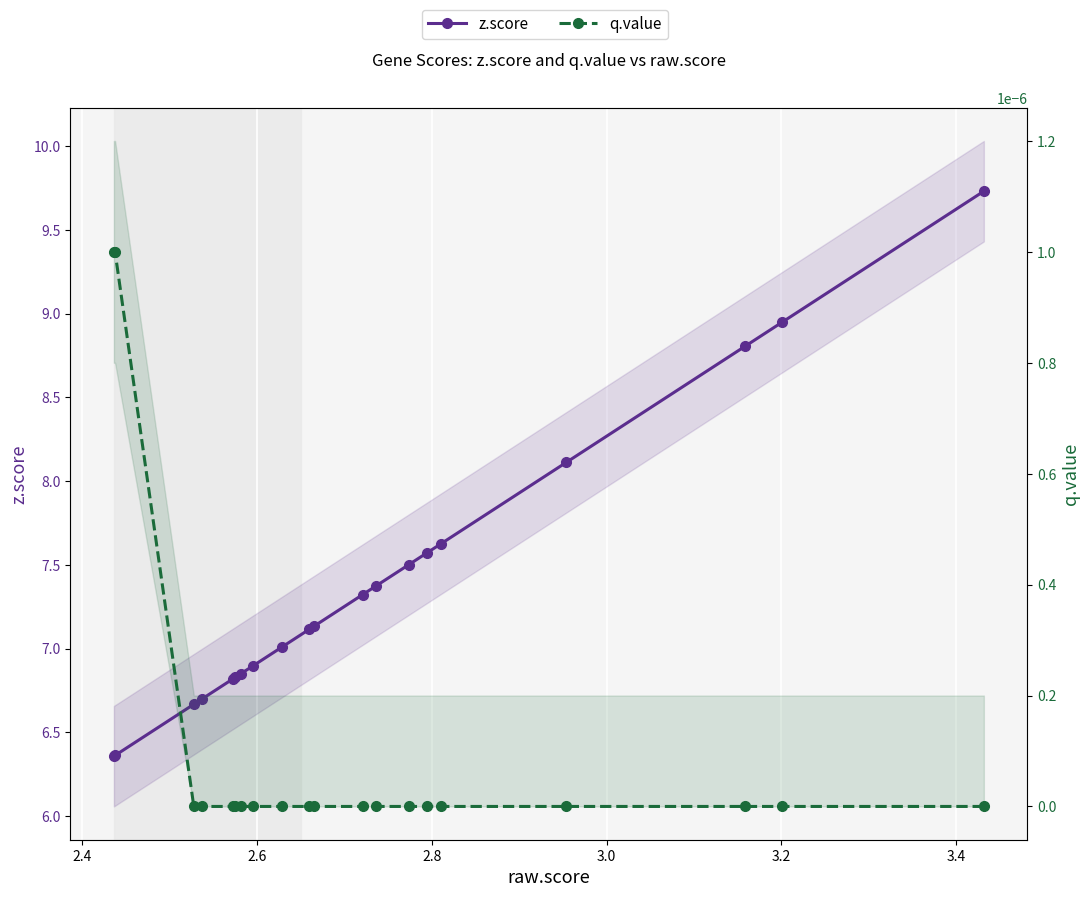

Count the q.value values in the range 0 to 1.

20